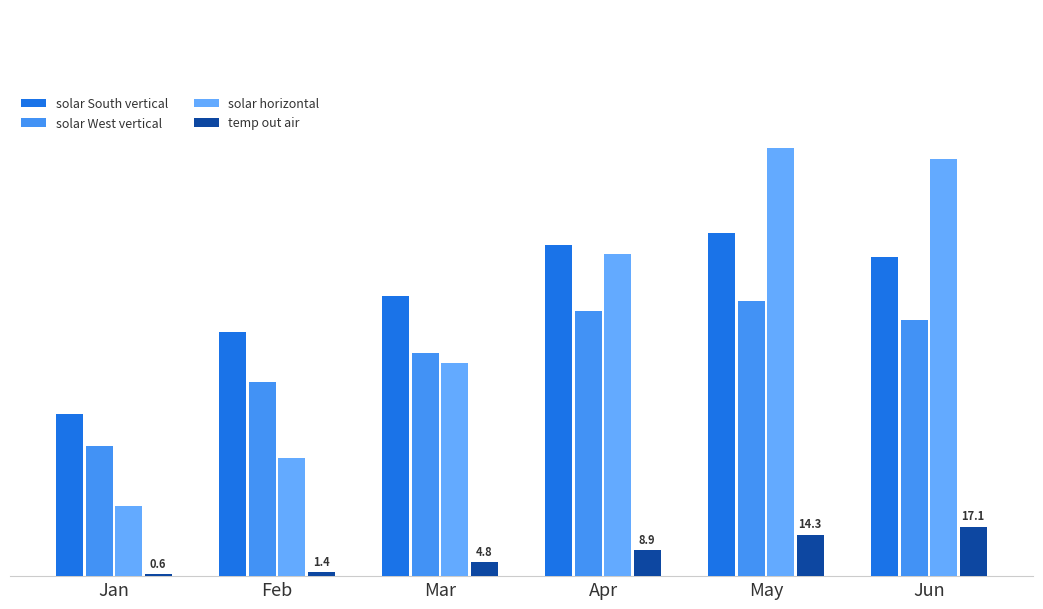

Which category has the lowest value in the temp out air series?

Jan